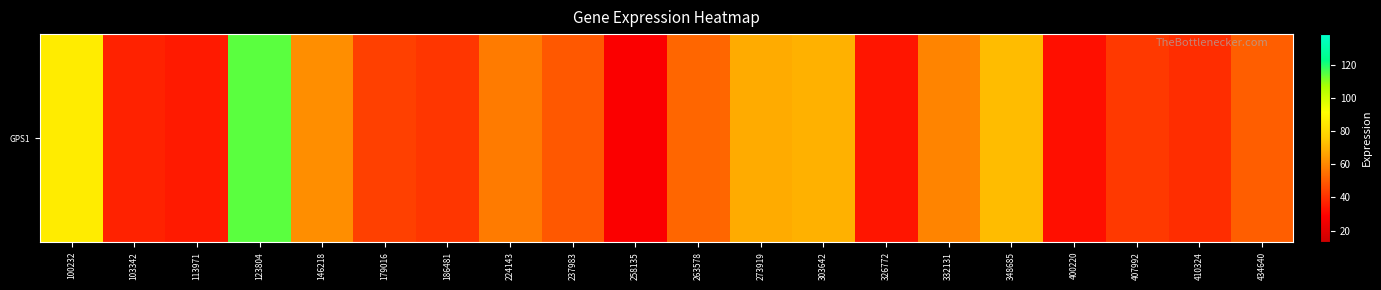

What is the difference between the values at 400220 and 410324?

7.2